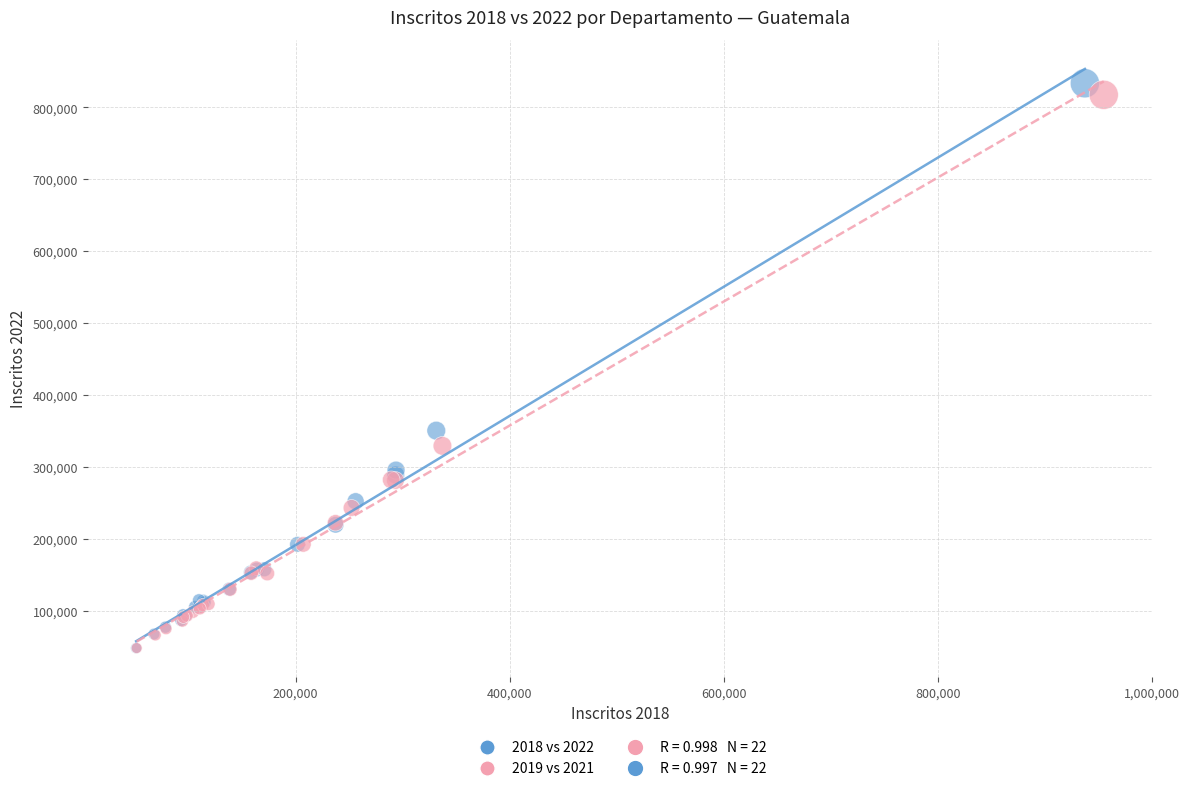

Which series has the largest Y range (max minus min)?

2018 vs 2022